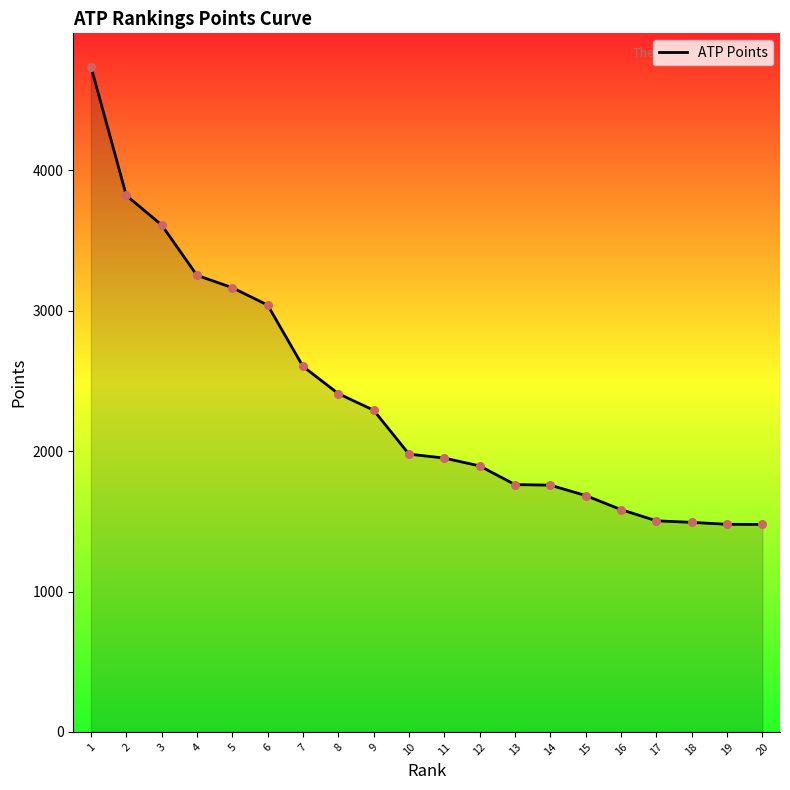

Which has a higher value, 9 or 11?

9